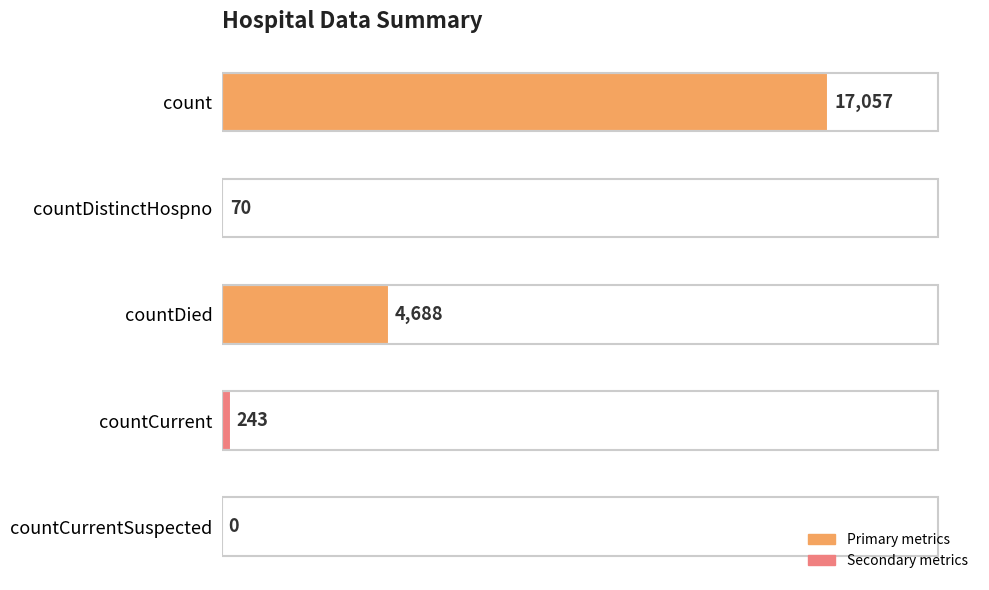

Reading bottom to top, extract all data points from this chart.

countCurrentSuspected=0	countCurrent=243	countDied=4688	countDistinctHospno=70	count=17057